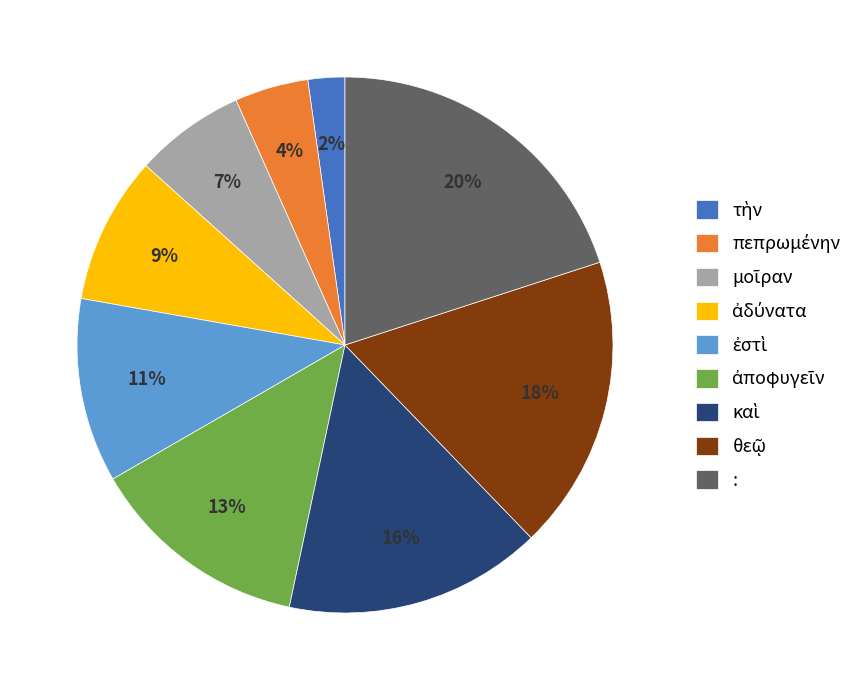

To the nearest percent, what portion does : represent?

20%